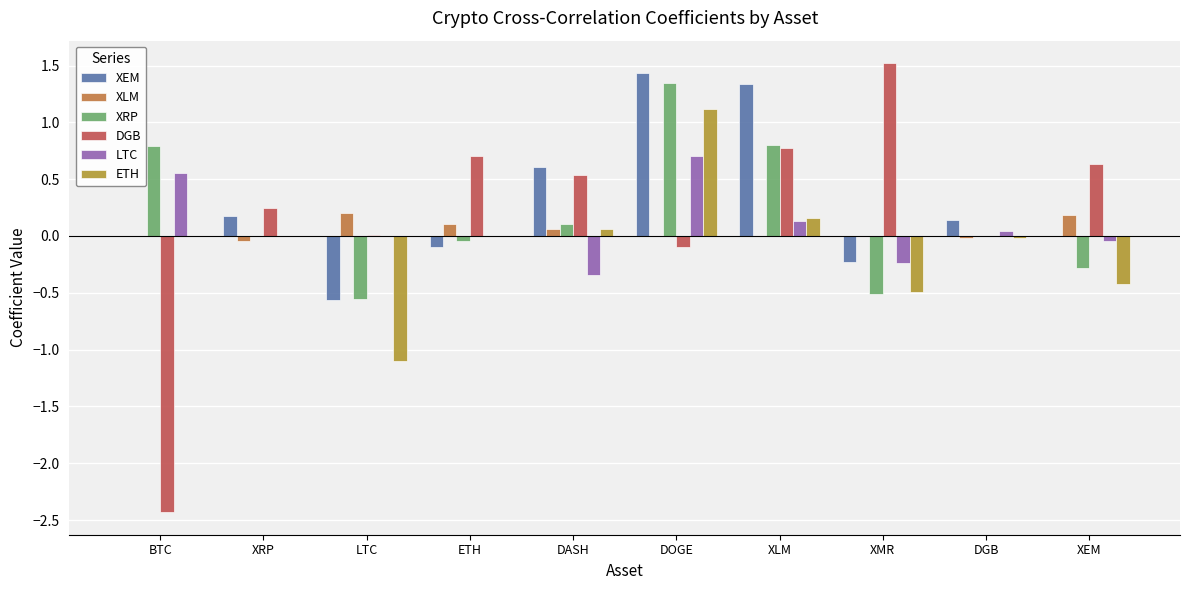

Is it true that LTC equals 0.7 at DOGE?

True